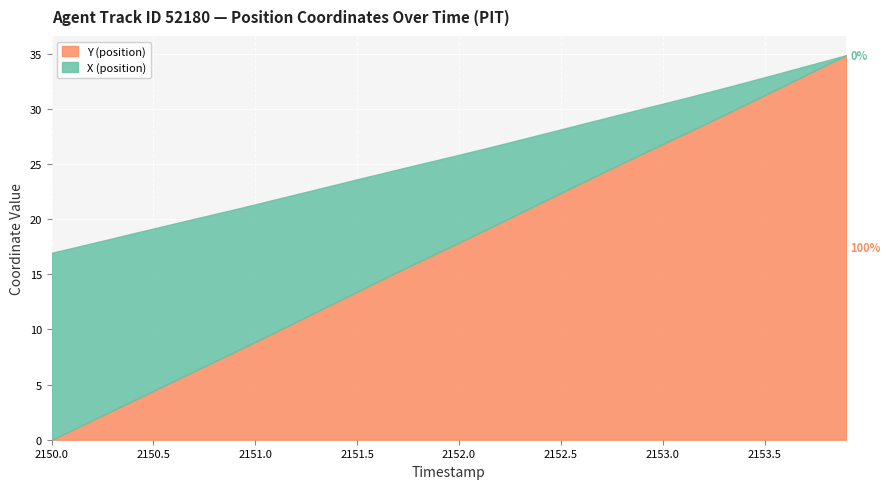

Does the chart display data point markers on the line(s)?

No